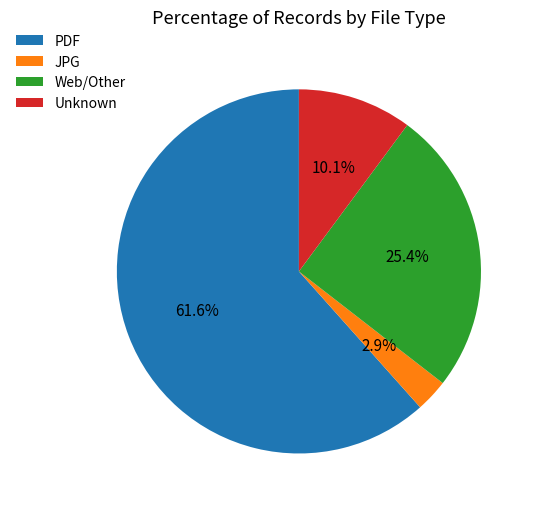

What is the majority slice?

PDF